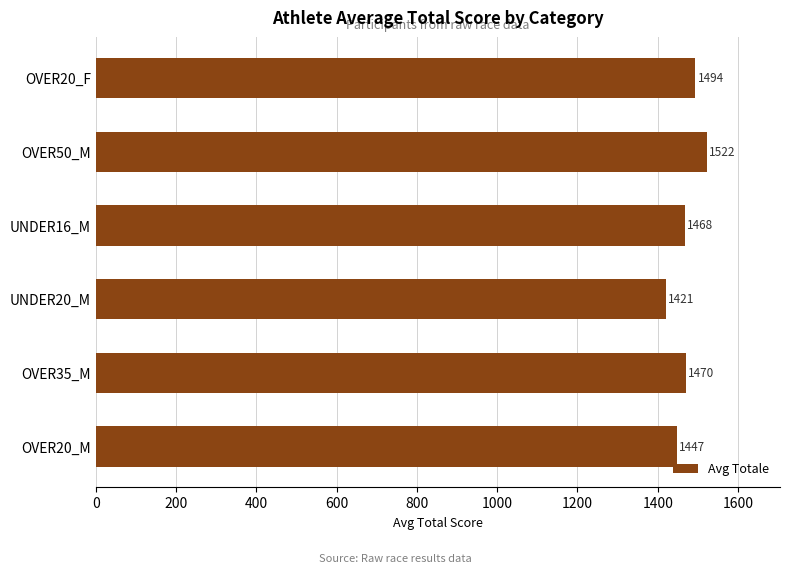

What is the change in value from OVER20_M to OVER50_M?

+75